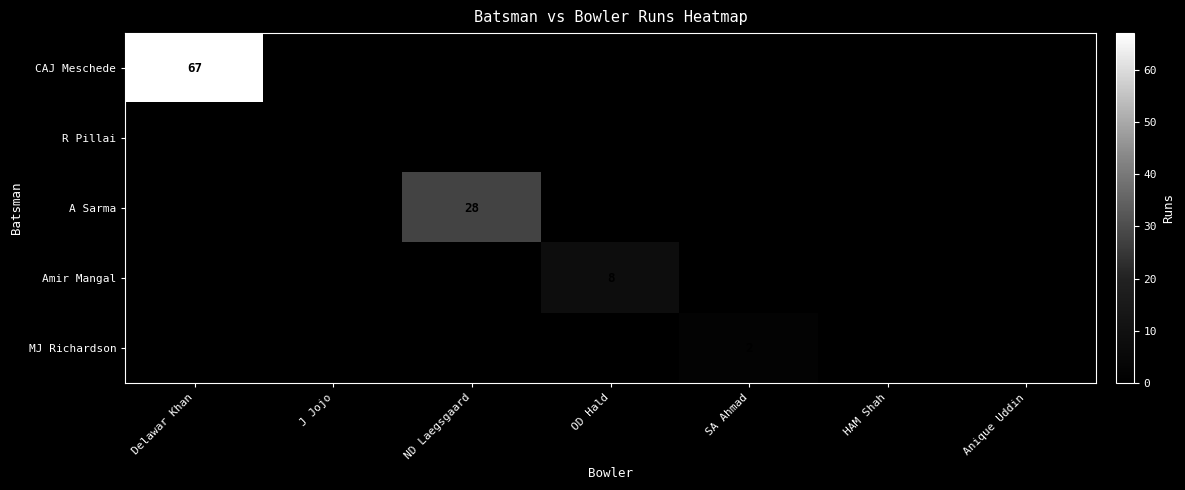

Is it true that Amir Mangal equals 2 at OD Hald?

False